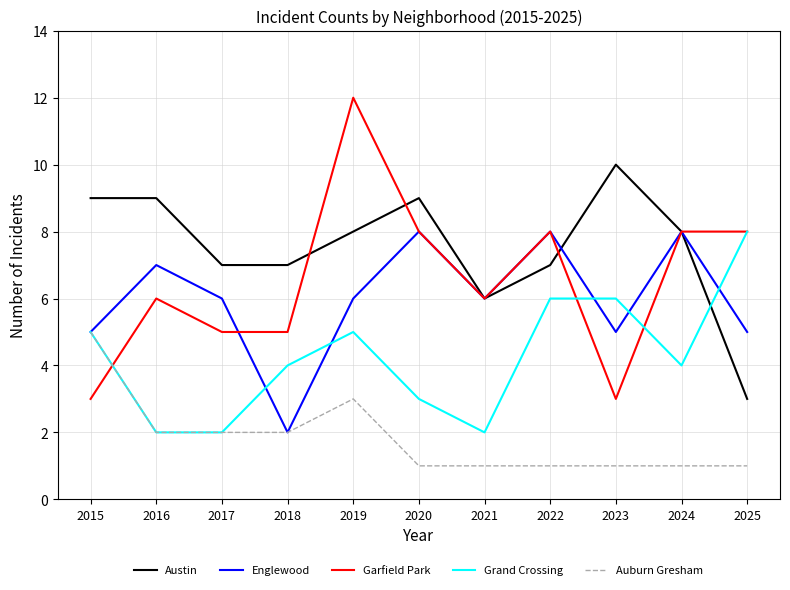

Does the chart have visible grid lines?

Yes